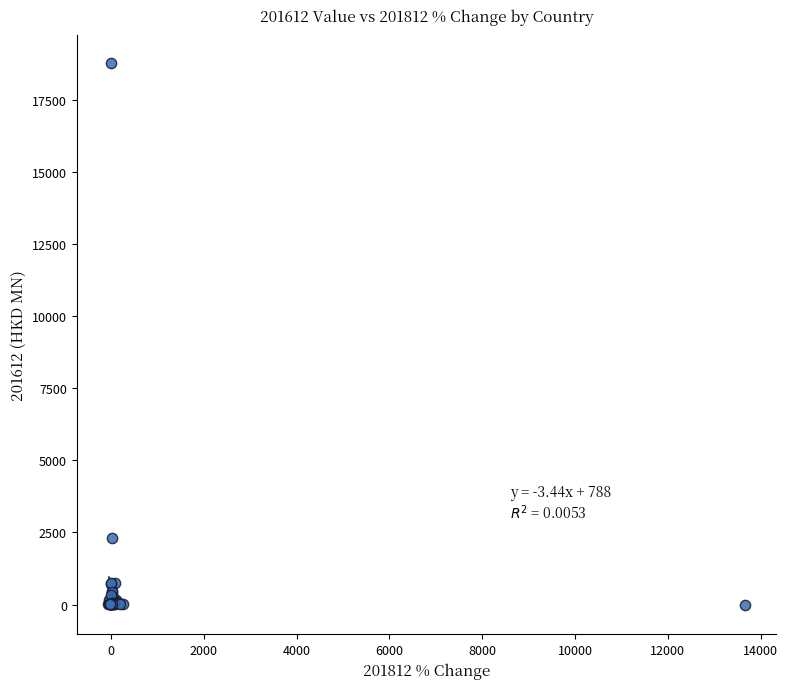

What Y value in the scatter plot is closest to 9404?

2319.8